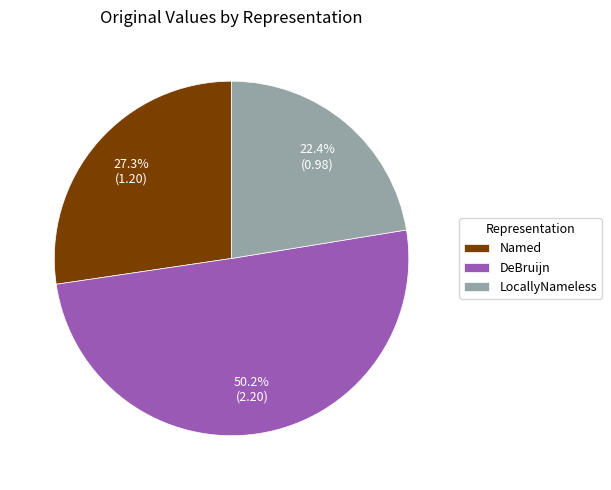

What is the majority slice?

DeBruijn